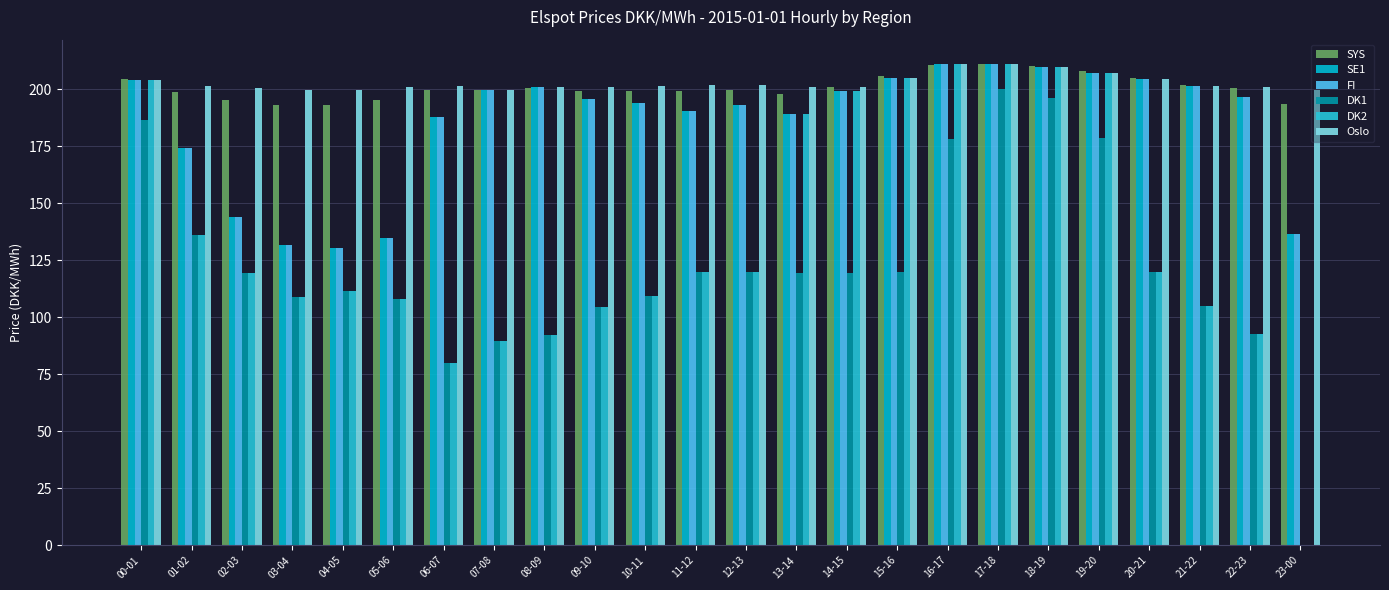

What is the approximate value of DK1 at 18-19?

196.2